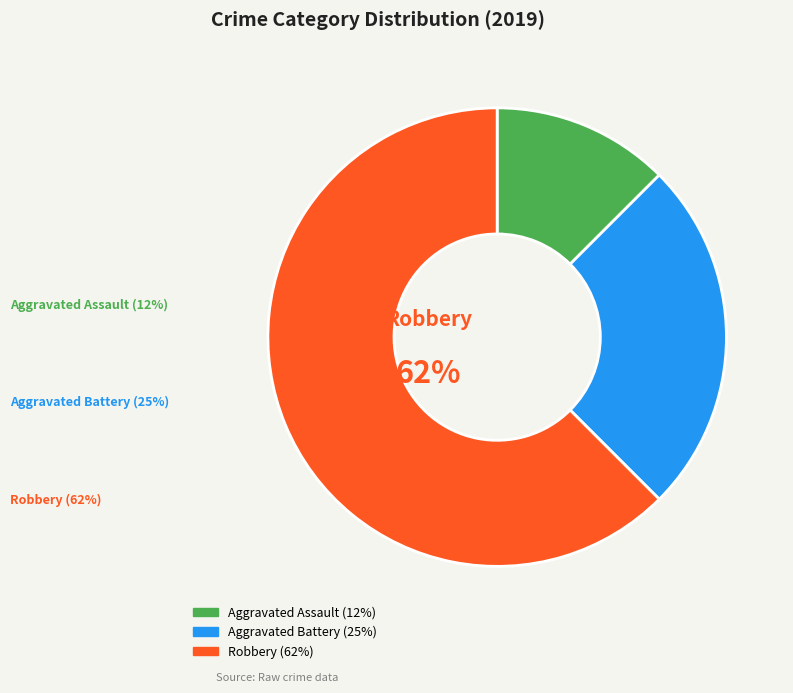

Is there any slice that represents more than half of the pie?

Yes